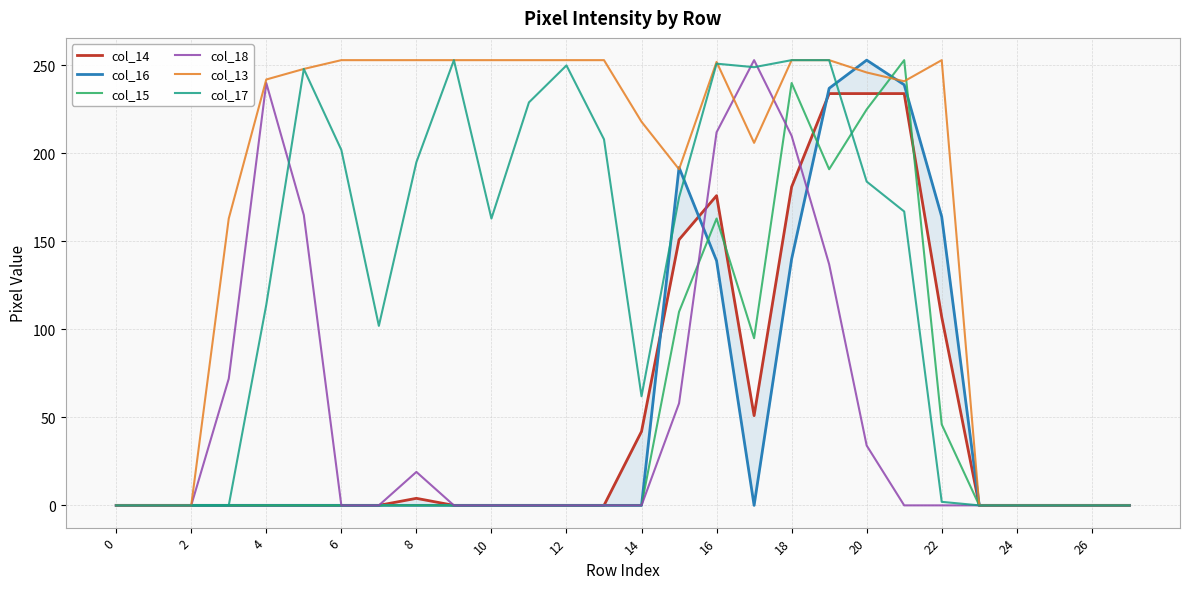

What is the difference between the second highest and second lowest values in the col_16 series?

239